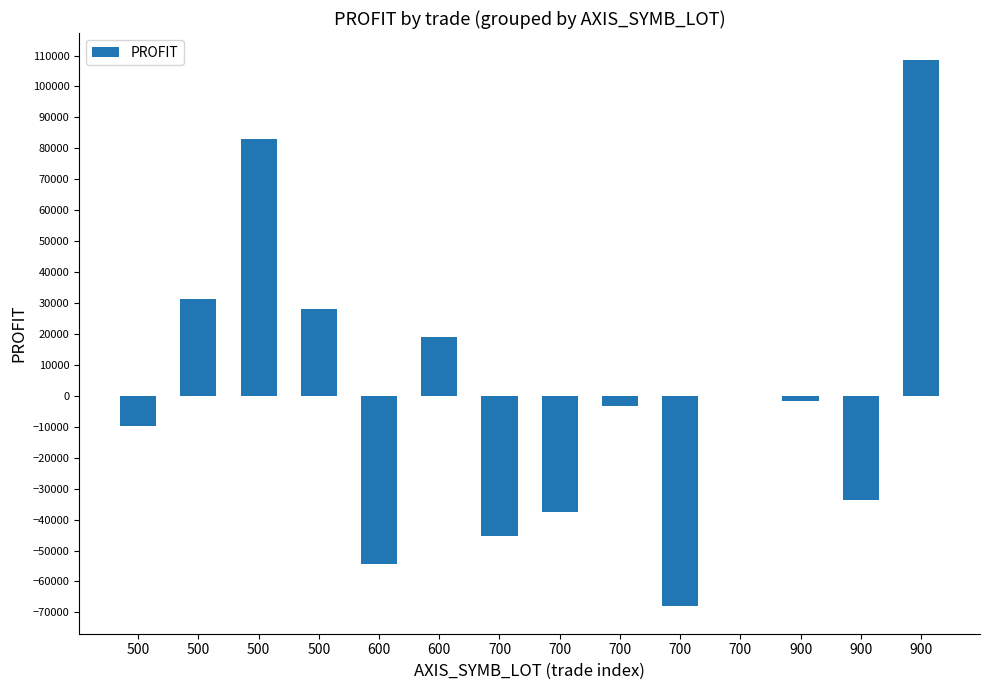

Rank the categories by value from lowest to highest.

700, 600, 700, 700, 900, 500, 700, 900, 700, 600, 500, 500, 500, 900